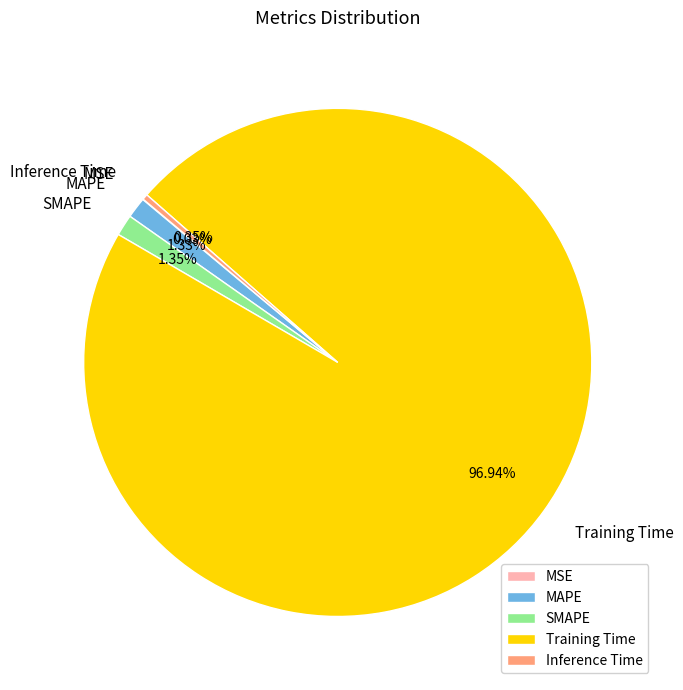

Between Inference Time and SMAPE, which is larger?

SMAPE